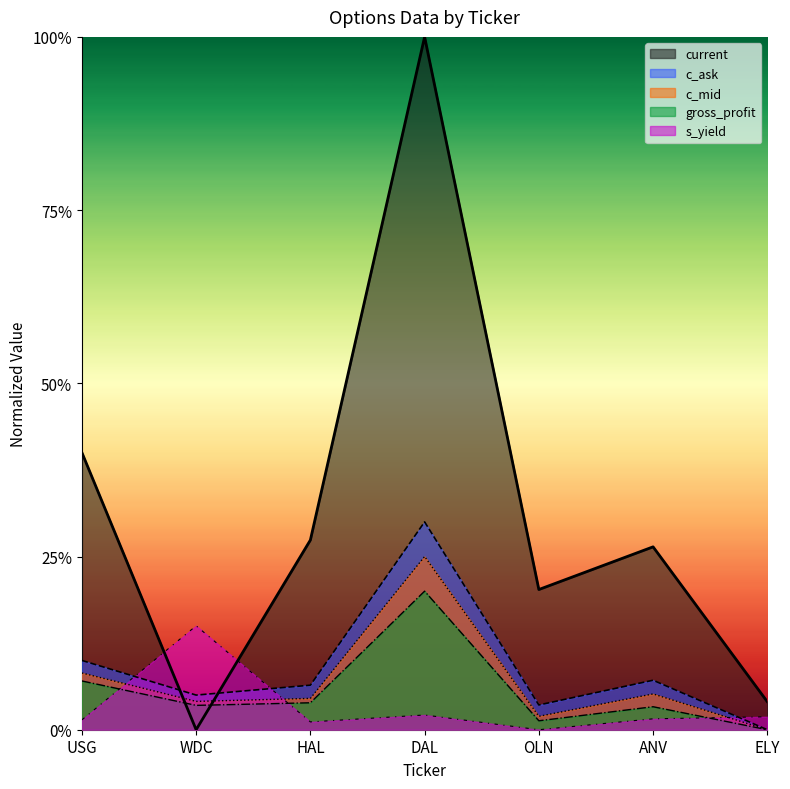

At which label does c_ask reach its minimum?

ELY